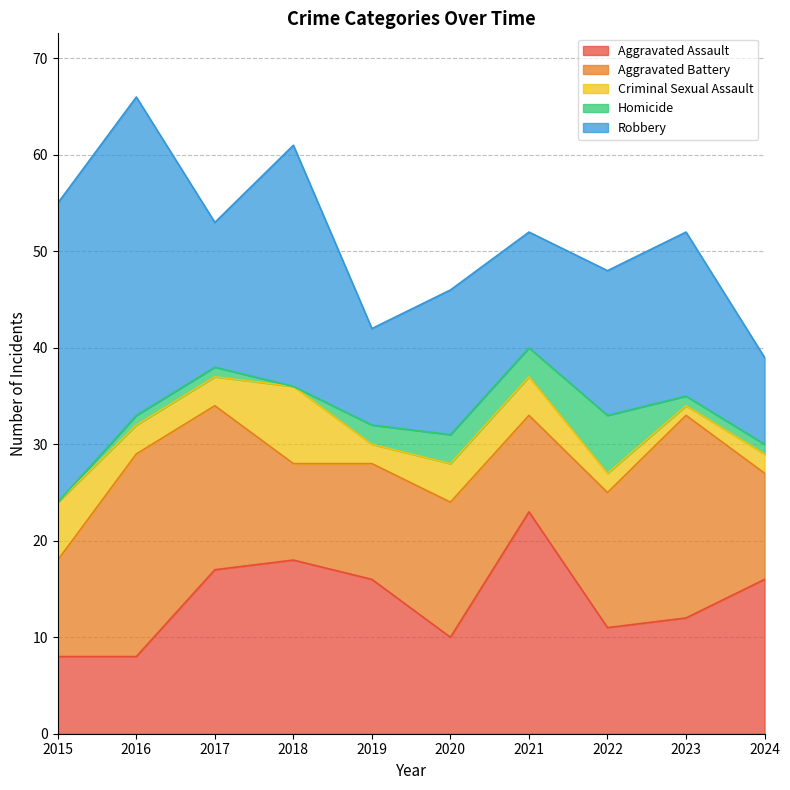

At which category is the sum across all series the highest?

2016